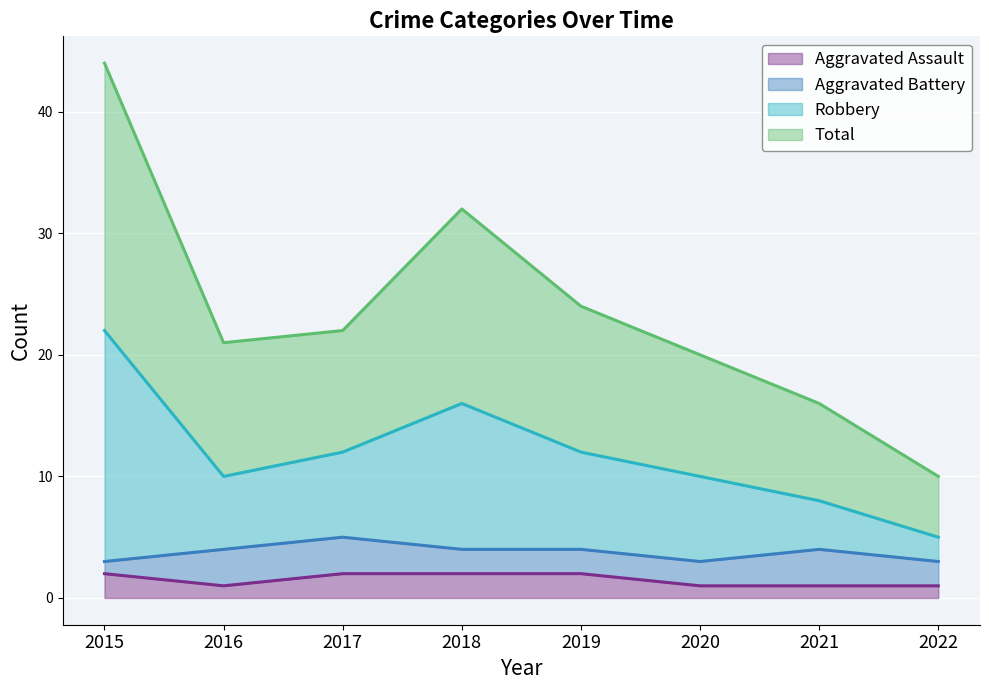

Is the value of Robbery at 2020 greater than the value of Aggravated Assault at 2016?

Yes